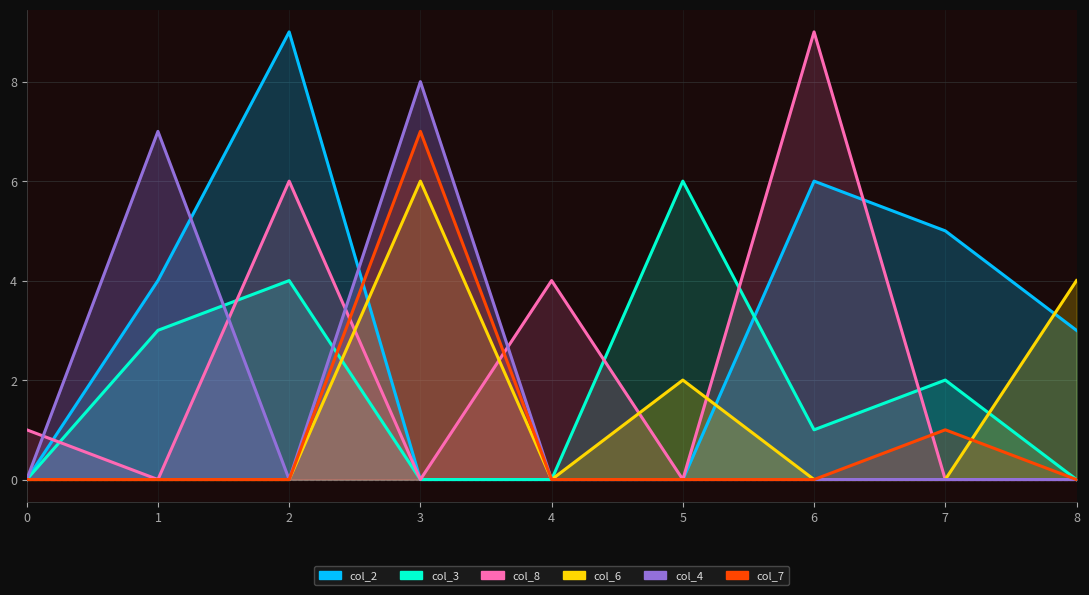

At 6, list the series in order from smallest to largest.

col_6, col_4, col_7, col_3, col_2, col_8